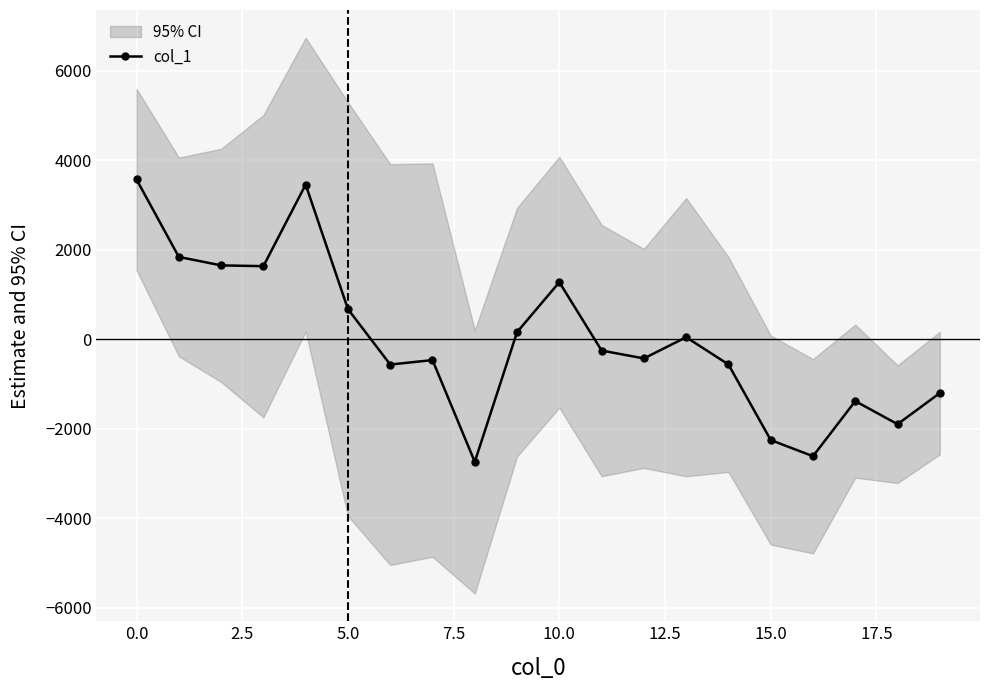

True or false: col_1 has more than 1 interior local peaks.

True